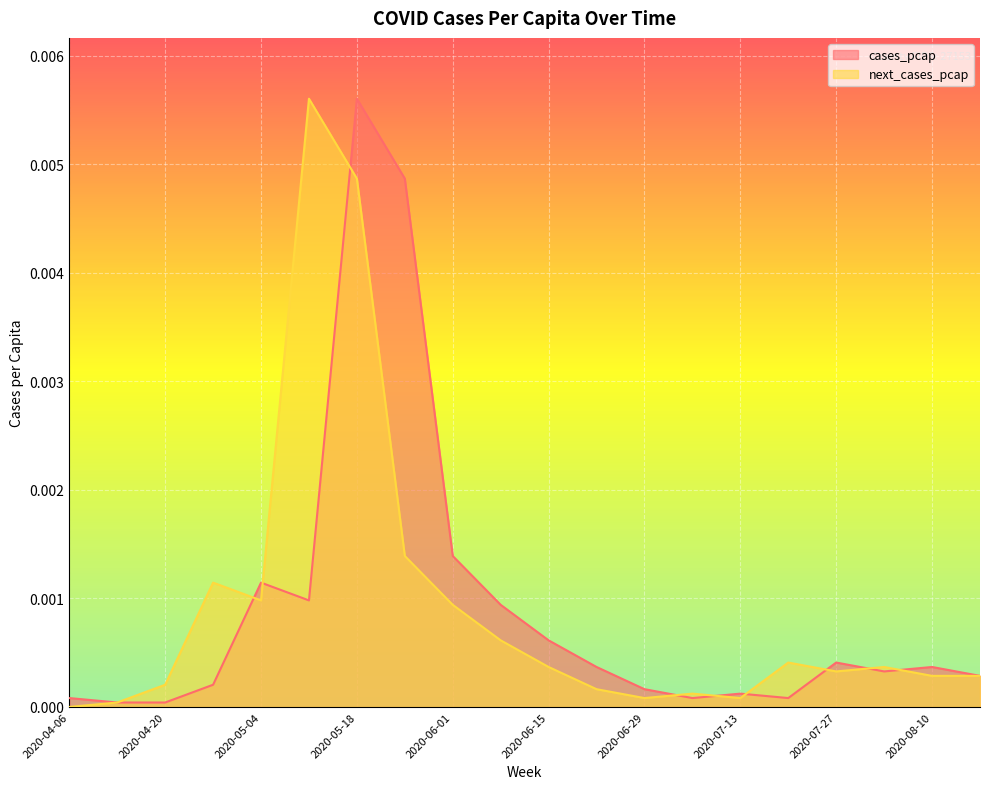

List the labels in order of cases_pcap value, smallest first.

2020-04-13, 2020-04-20, 2020-04-06, 2020-07-06, 2020-07-20, 2020-07-13, 2020-06-29, 2020-04-27, 2020-08-17, 2020-08-03, 2020-06-22, 2020-08-10, 2020-07-27, 2020-06-15, 2020-06-08, 2020-05-11, 2020-05-04, 2020-06-01, 2020-05-25, 2020-05-18